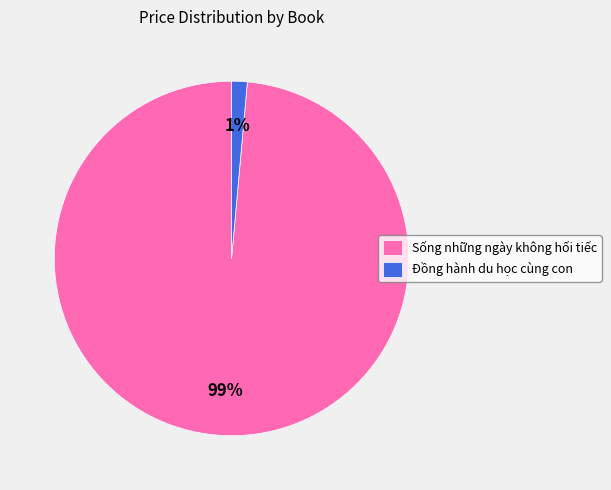

True or false: Đồng hành du học cùng con accounts for 1% of the total.

True